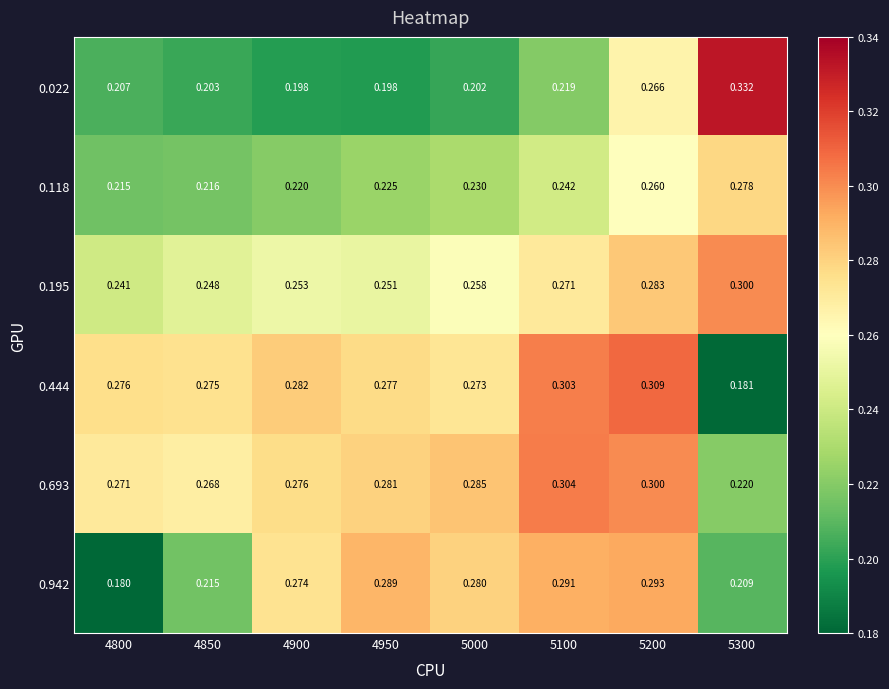

Which series has the largest total across all categories?

0.693